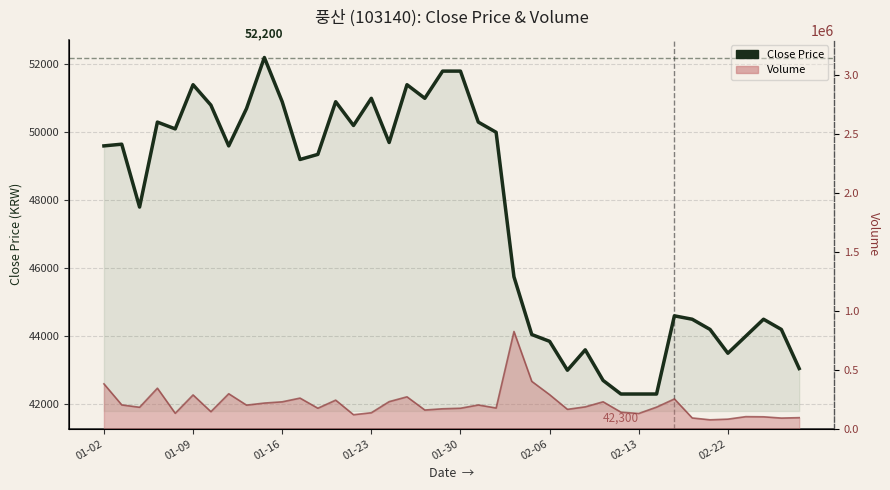

How many values are below 49600?

20